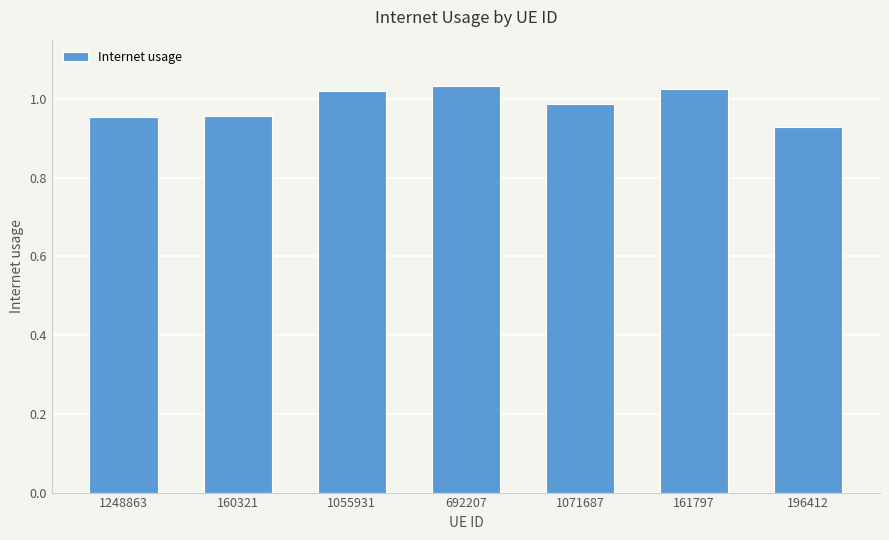

What is the difference between the second highest and minimum values?

0.1